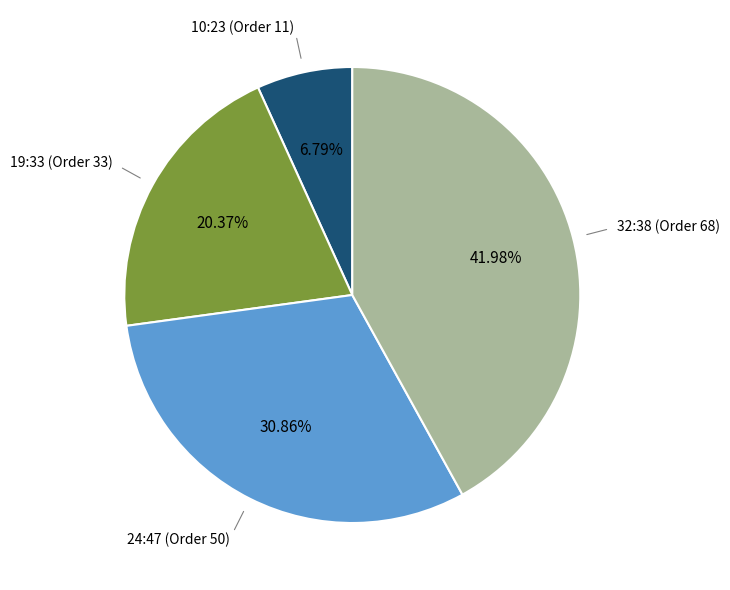

How many segments does this pie chart have?

4